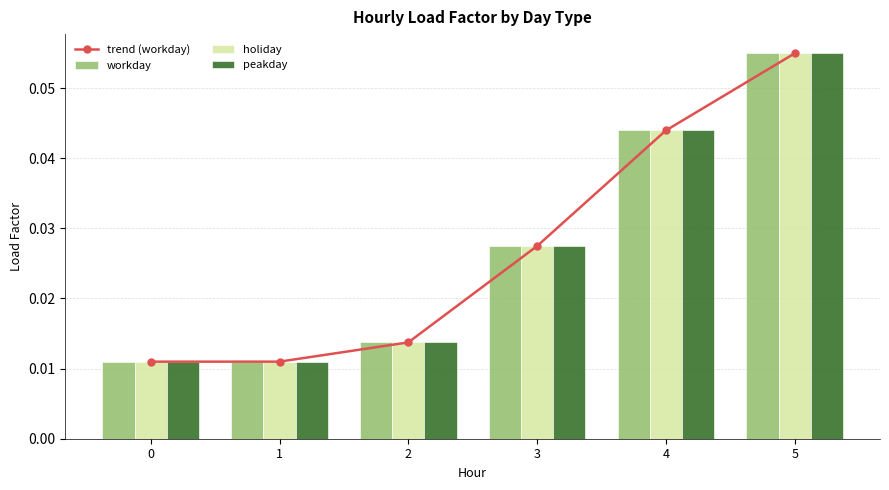

List the series in order of their peak value, highest first.

trend (workday), workday, holiday, peakday